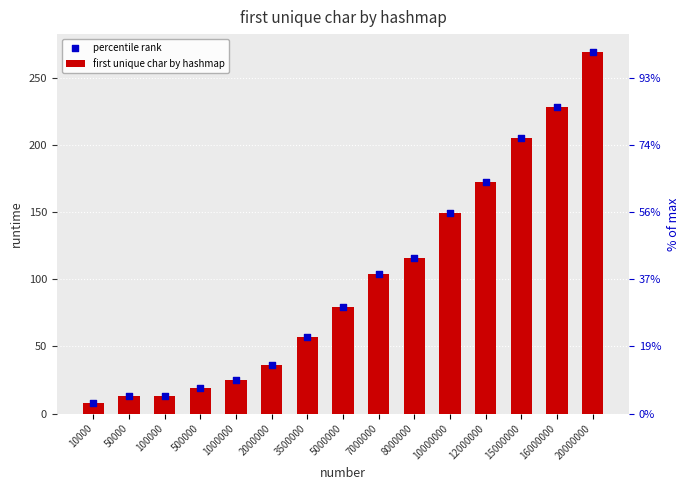

Which series reaches the minimum Y coordinate?

first unique char by hashmap